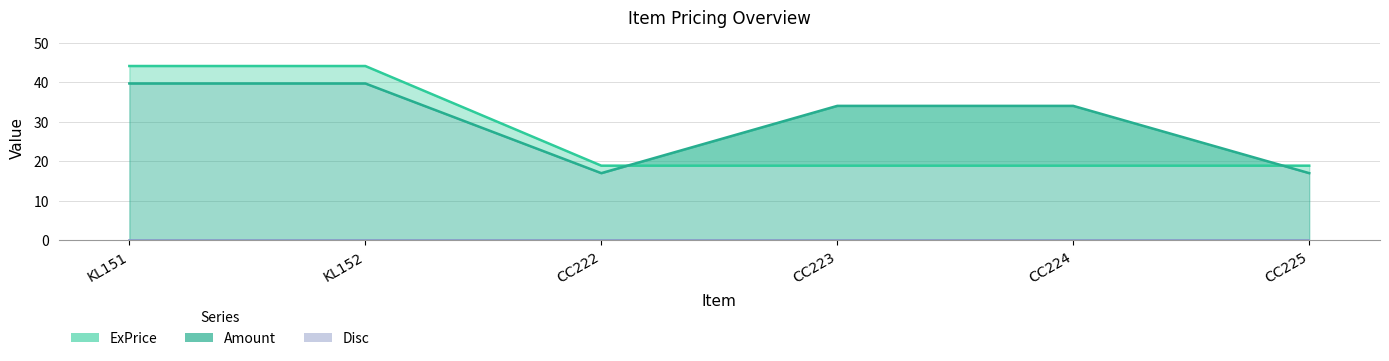

Where is ExPrice nearest to the value 31?

CC222